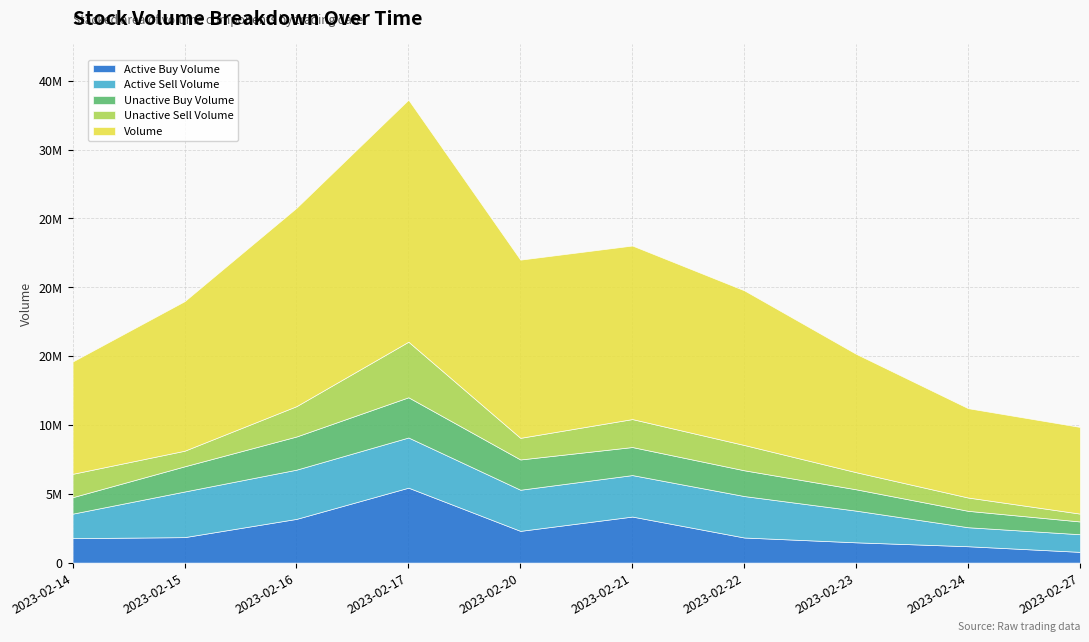

How many data points in active_buy_volume are less than 1848800?

5